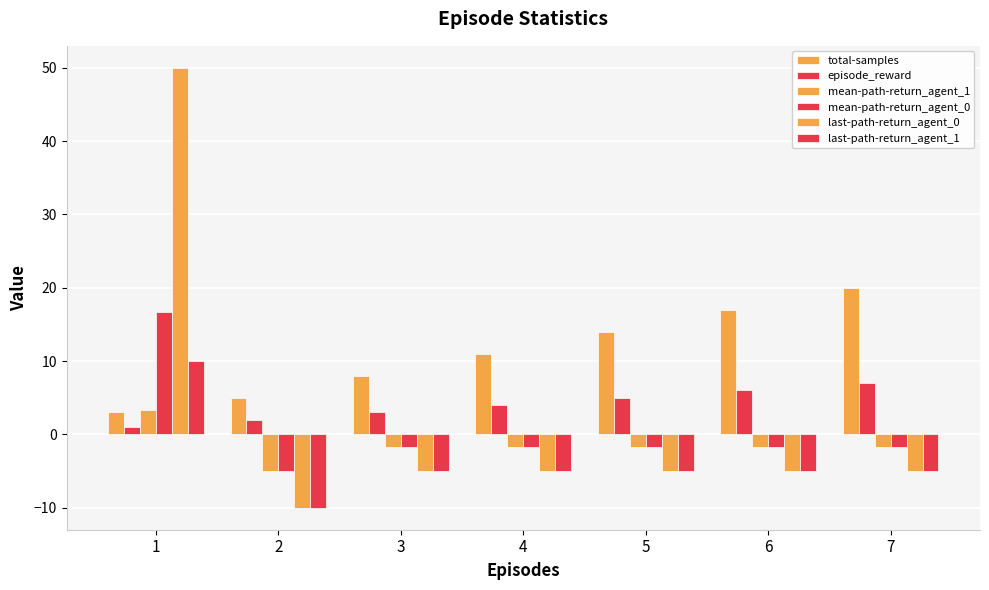

Count the number of categories in the chart.

7